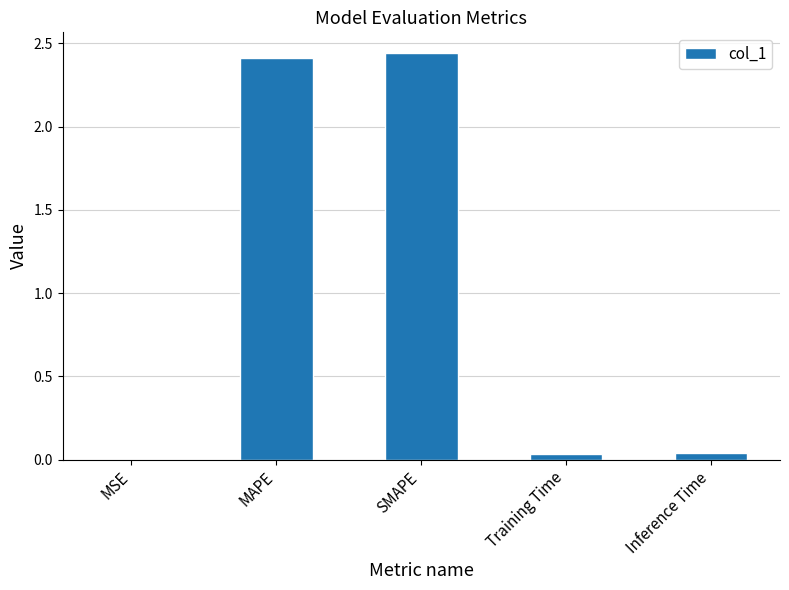

True or false: the data shows 0.0 at Inference Time.

True